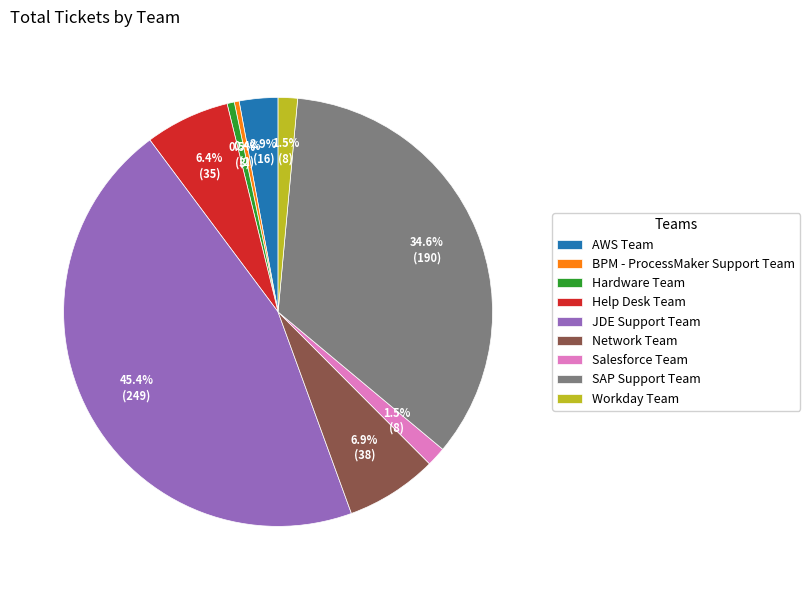

Is there a majority slice in this chart?

No